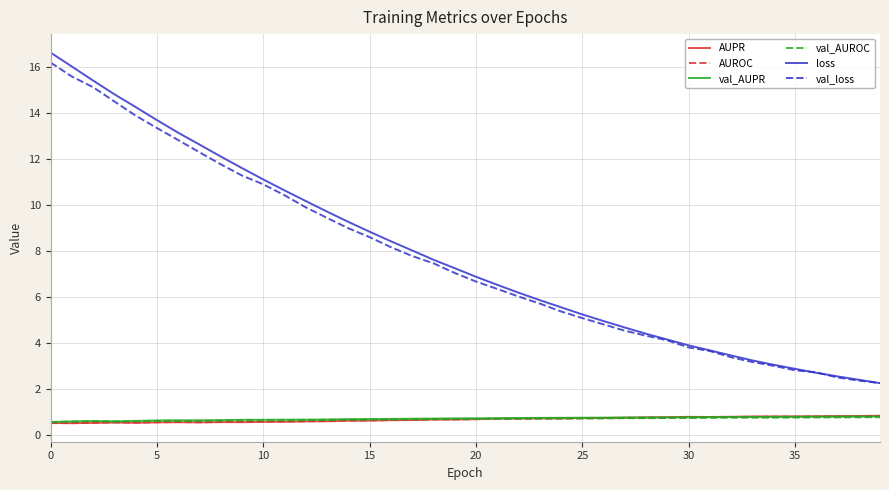

Which series has the largest range (max minus min)?

loss